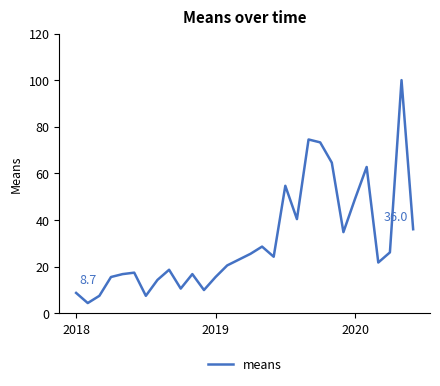

What is the smallest value displayed?

4.3